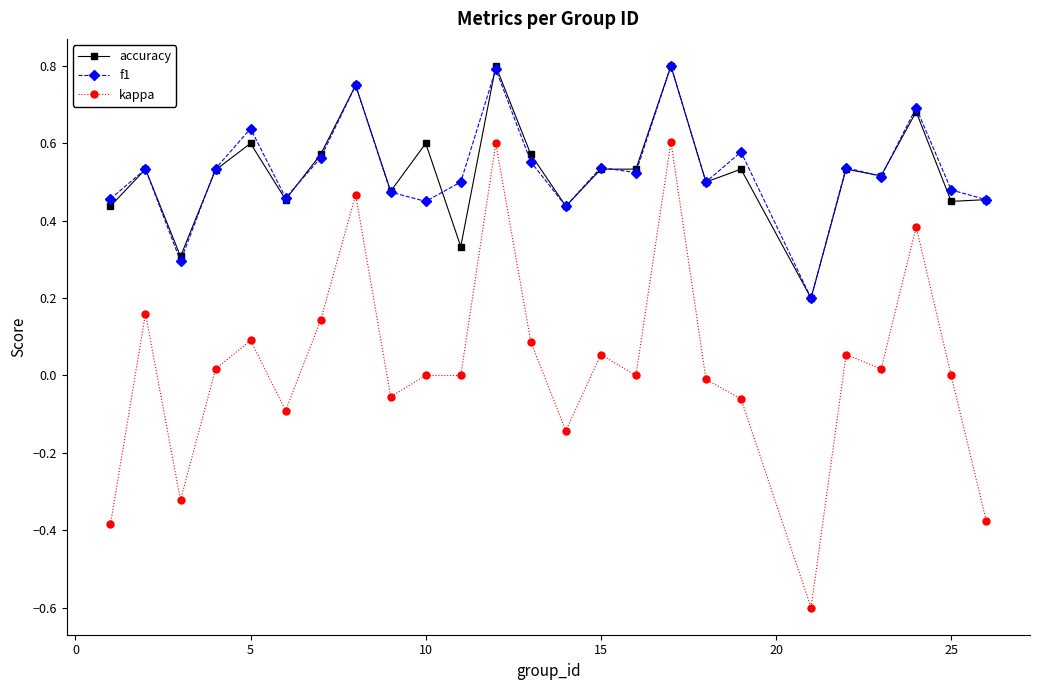

True or false: kappa and f1 intersect in this chart.

False